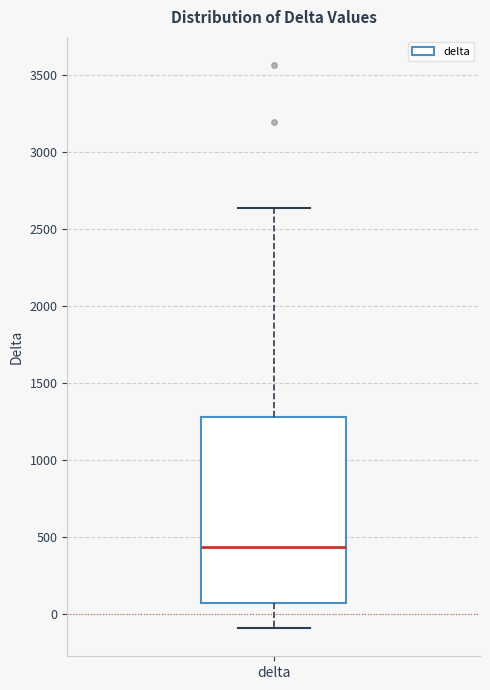

Read this box plot against the y-axis: the position of the median line, the range covered by the box, and the ends of both whiskers. The values are not printed on the chart, so give them approximately, as read against the axis.

median 450, box 50 to 1300, whiskers -100 to 2650